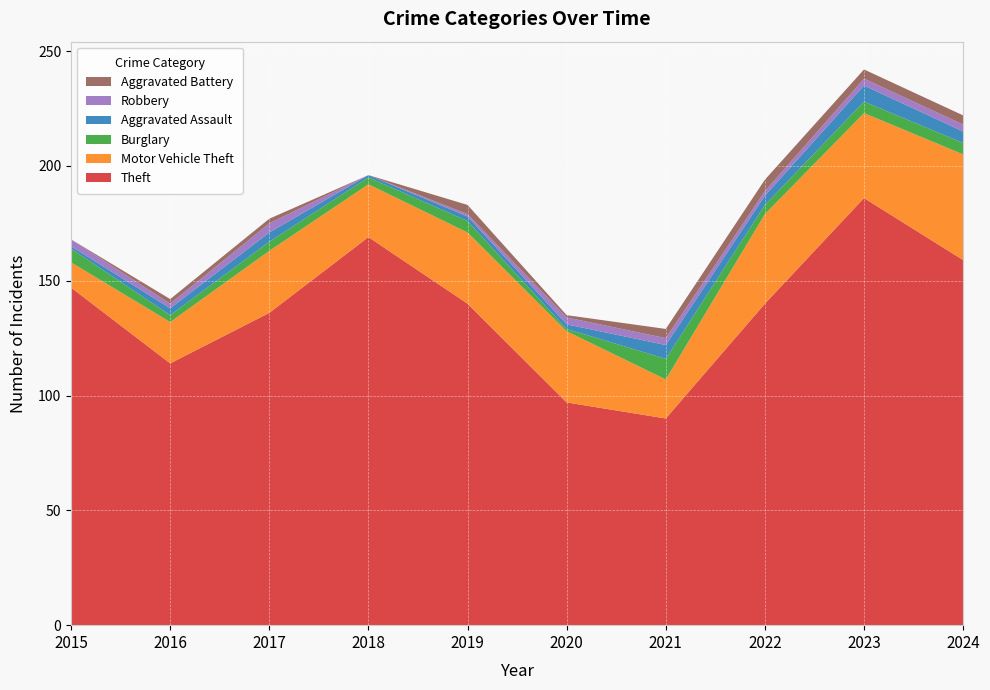

Reading left to right, list all the values displayed in this chart.

Theft: 2015=147	2016=114	2017=136	2018=169	2019=140	2020=97	2021=90	2022=140	2023=186	2024=159
Motor Vehicle Theft: 2015=11	2016=18	2017=27	2018=23	2019=31	2020=31	2021=17	2022=39	2023=37	2024=46
Burglary: 2015=6	2016=3	2017=4	2018=3	2019=5	2020=1	2021=9	2022=4	2023=5	2024=5
Aggravated Assault: 2015=1	2016=3	2017=4	2018=1	2019=2	2020=2	2021=6	2022=4	2023=7	2024=5
Robbery: 2015=3	2016=2	2017=4	2018=0	2019=1	2020=3	2021=3	2022=2	2023=3	2024=3
Aggravated Battery: 2015=0	2016=2	2017=2	2018=0	2019=4	2020=1	2021=4	2022=5	2023=4	2024=4